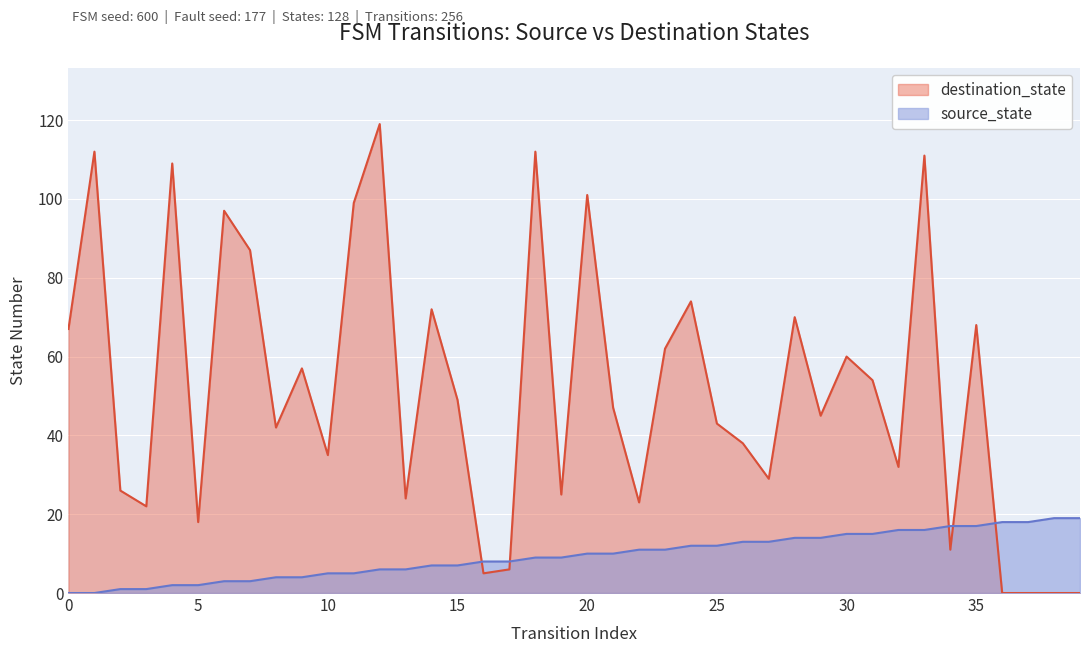

True or false: destination_state has a value of 18 at 5.

True